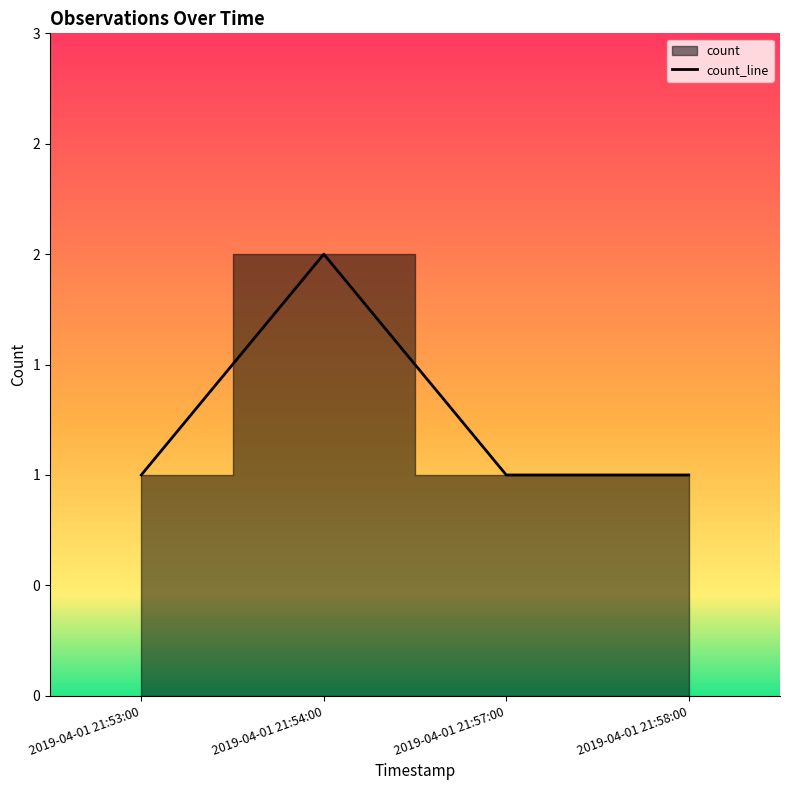

Reading left to right, list all the values displayed in this chart.

1	2	1	1